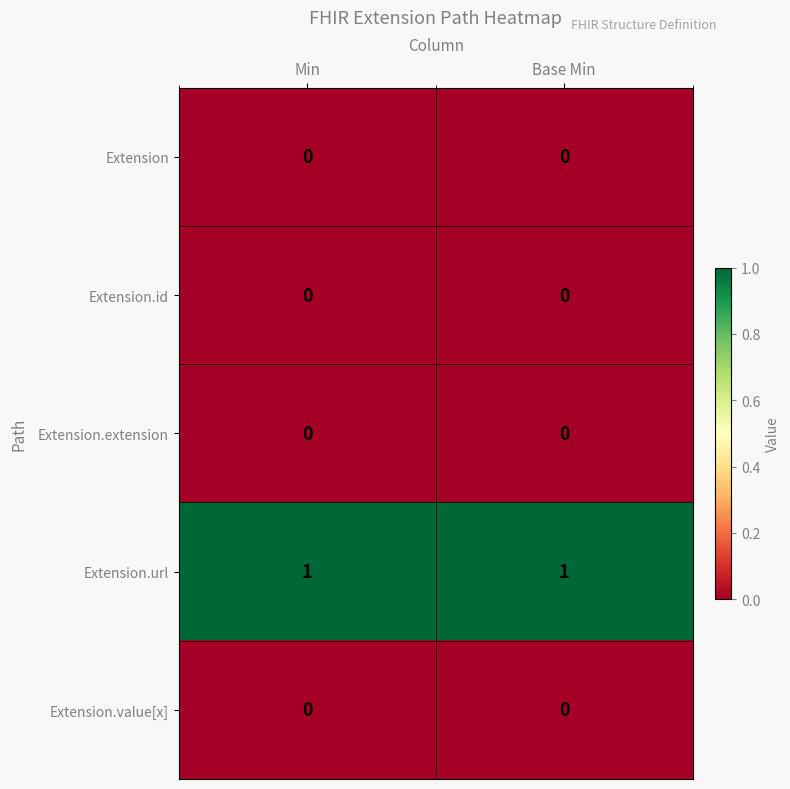

Reading left to right, transcribe all the data shown in this chart.

Extension: Min=0	Base Min=0
Extension.id: Min=0	Base Min=0
Extension.extension: Min=0	Base Min=0
Extension.url: Min=1	Base Min=1
Extension.value[x]: Min=0	Base Min=0